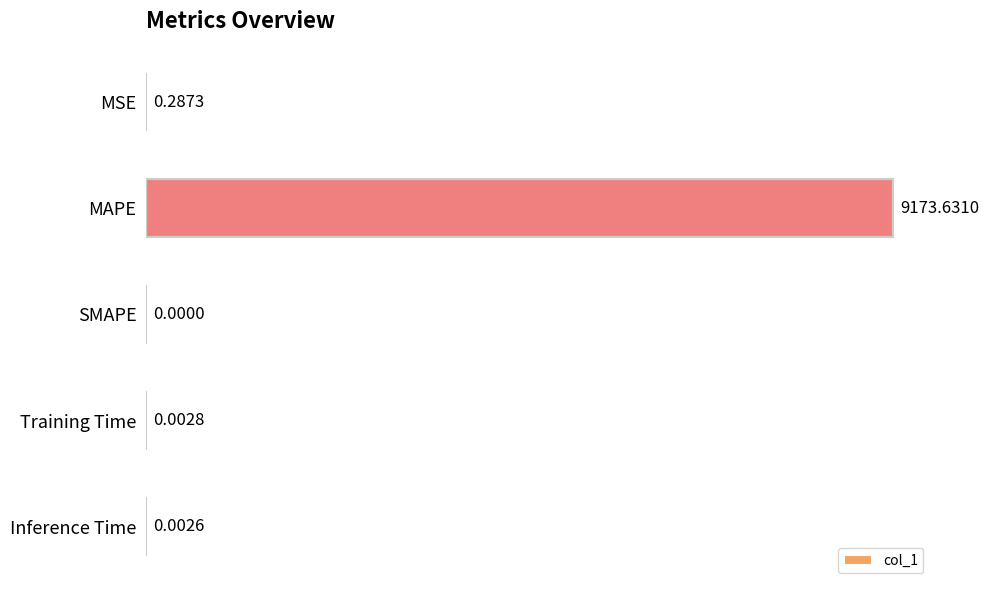

What is the sum of the values at MAPE and Training Time?

9173.6